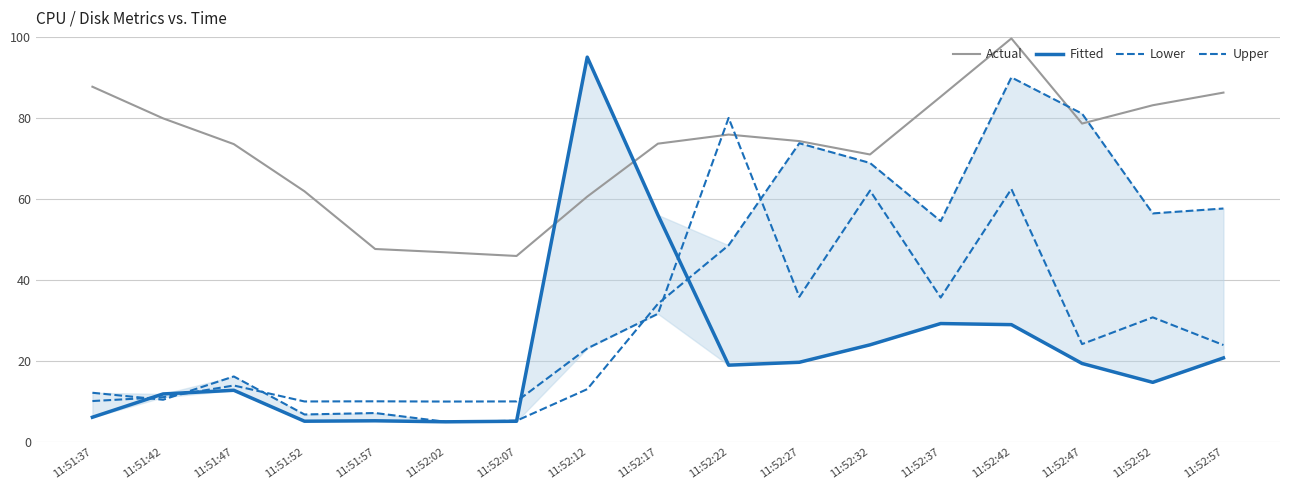

List the labels in order of Actual value, smallest first.

11:52:07, 11:52:02, 11:51:57, 11:52:12, 11:51:52, 11:52:32, 11:51:47, 11:52:17, 11:52:27, 11:52:22, 11:52:47, 11:51:42, 11:52:52, 11:52:37, 11:52:57, 11:51:37, 11:52:42